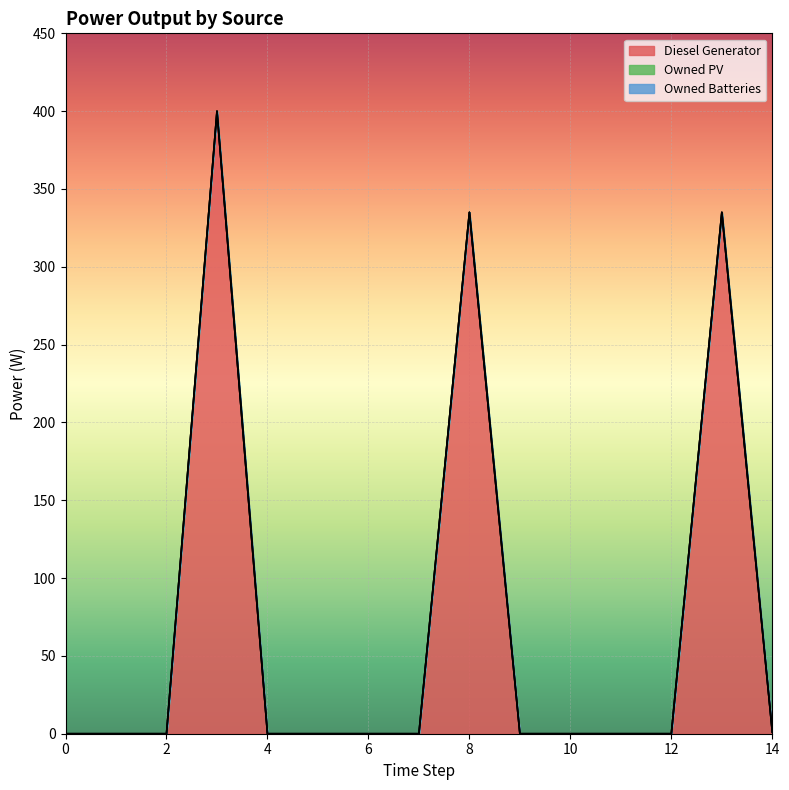

At 6, list the series in order from largest to smallest.

Diesel Generator, Owned PV, Owned Batteries